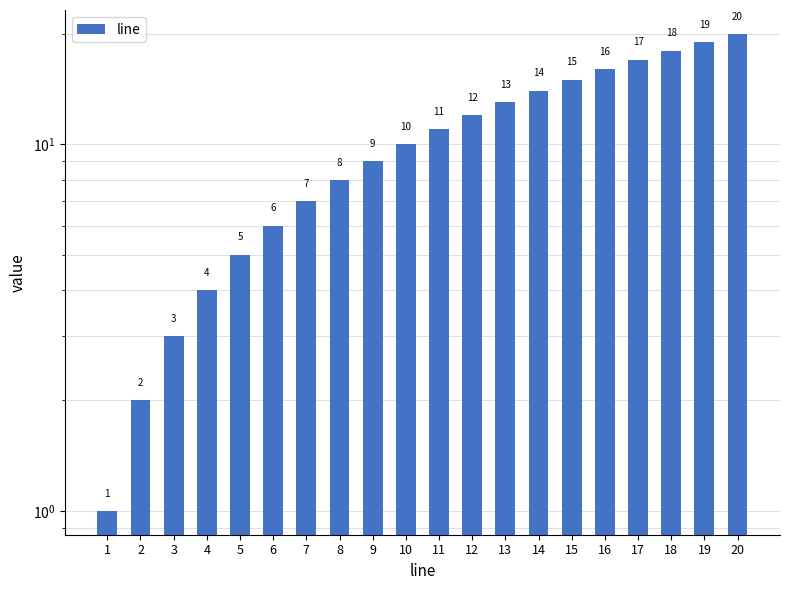

Does the chart contain any negative values?

No